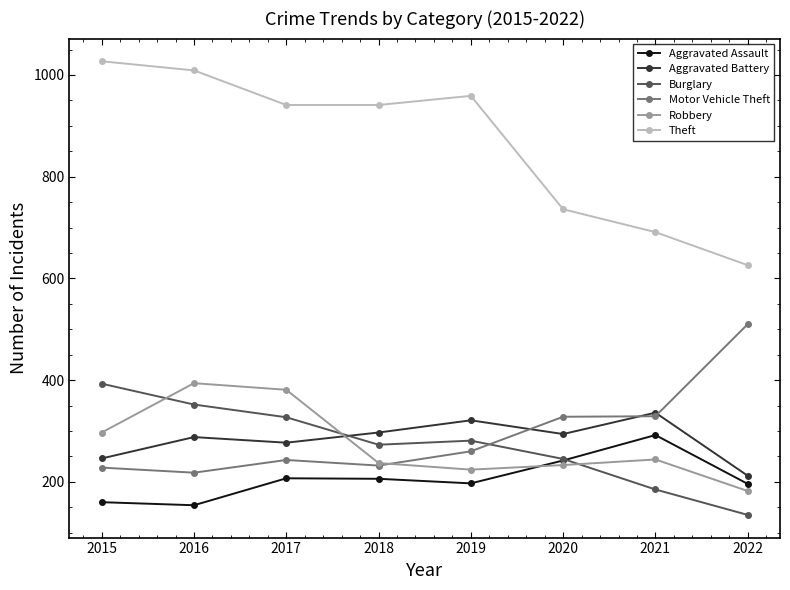

The value of Robbery at 2015 is 430. True or false?

False